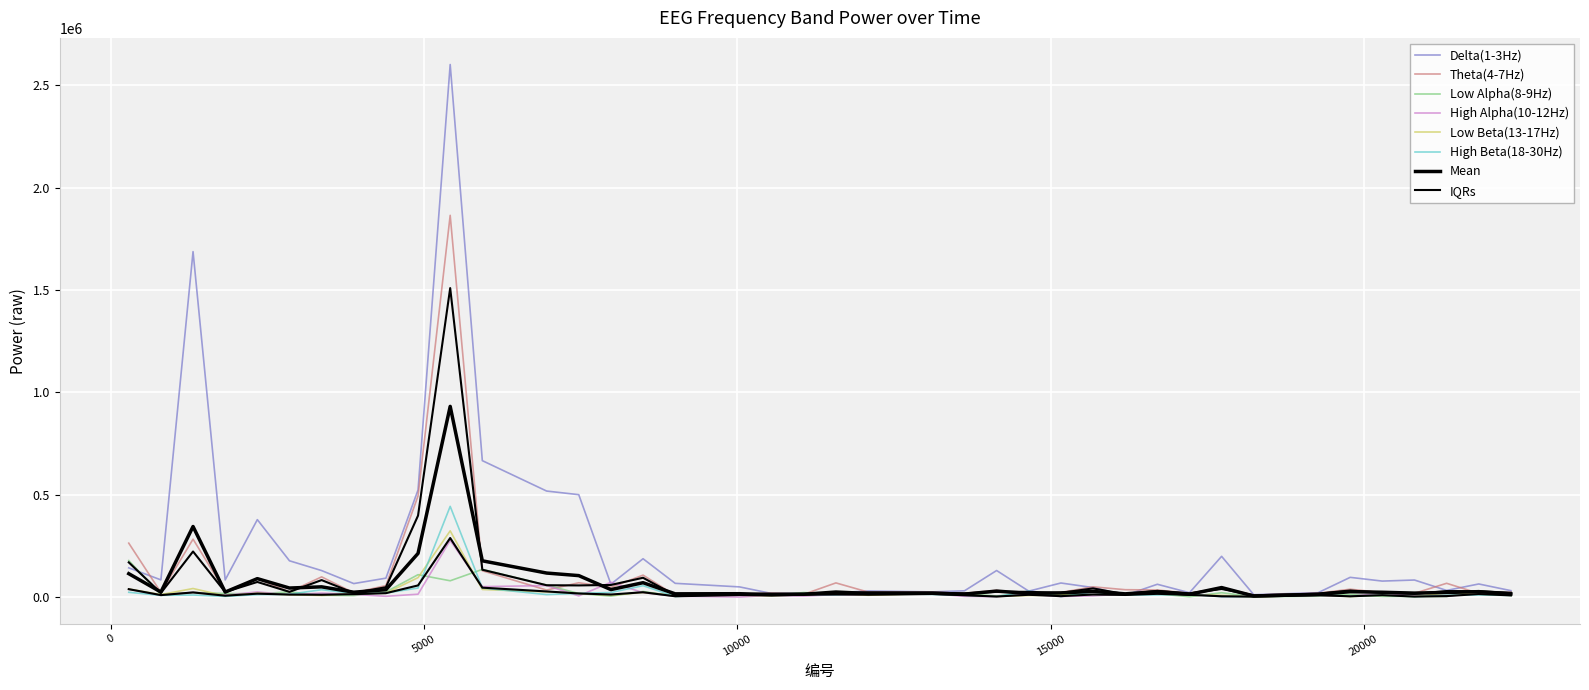

Which series has the largest total across all categories?

Delta(1-3Hz)